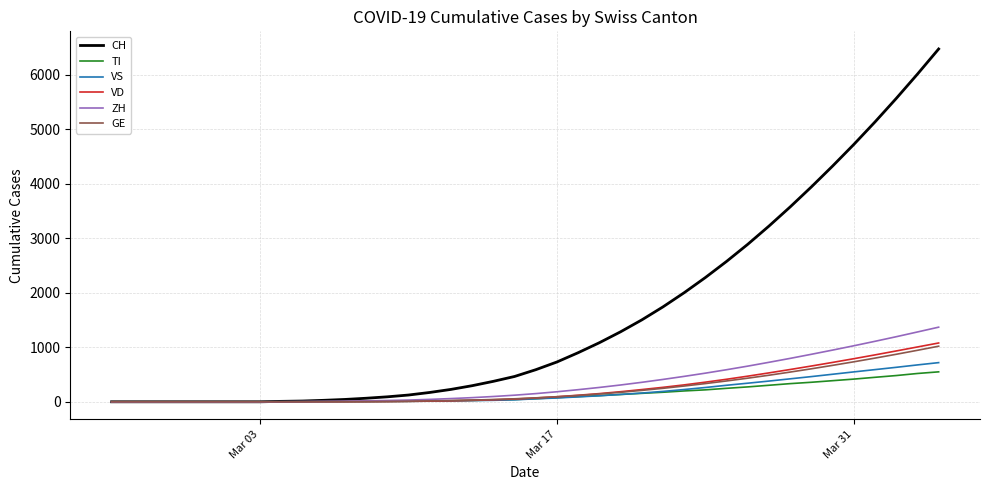

What is the maximum value for TI?

549